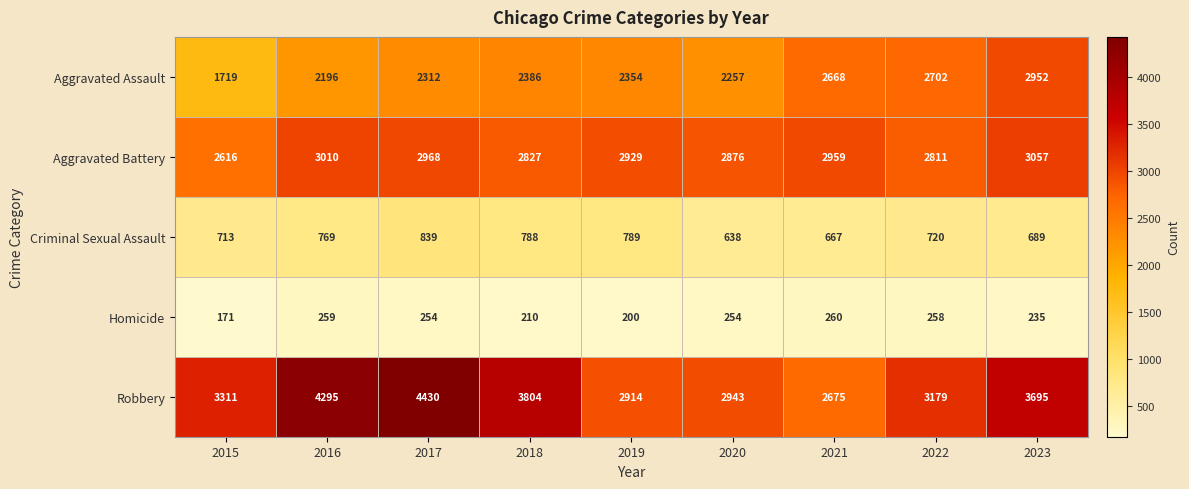

Which series has the largest total across all categories?

Robbery